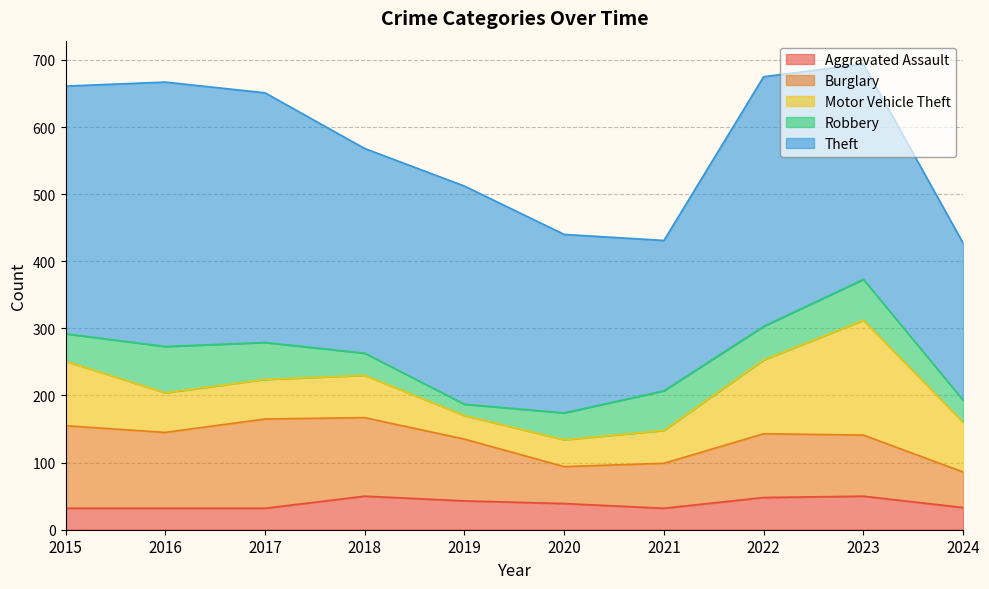

How many data points does each series have?

10